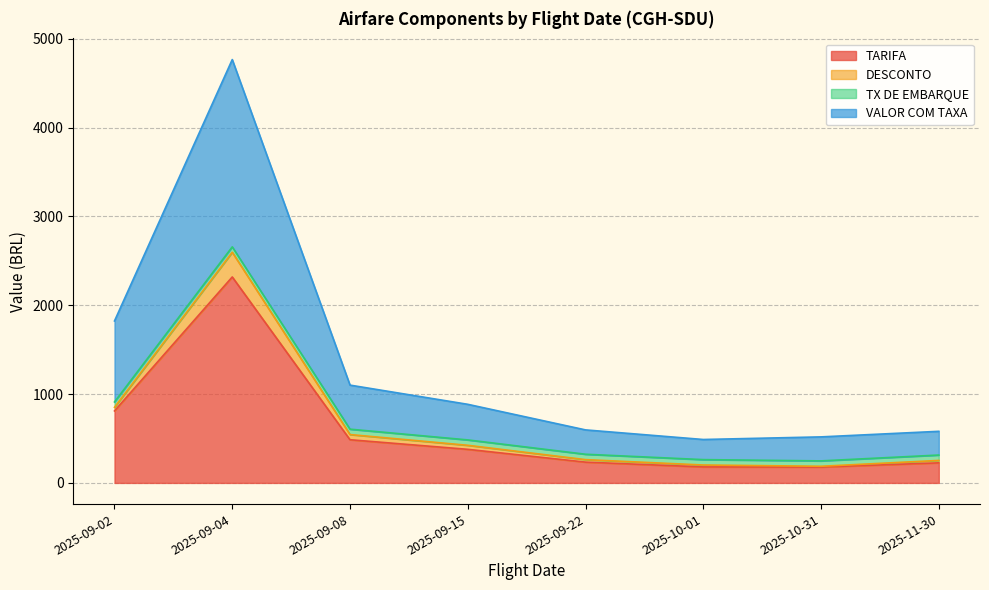

What is the label of the 4th point from the left?

2025-09-15